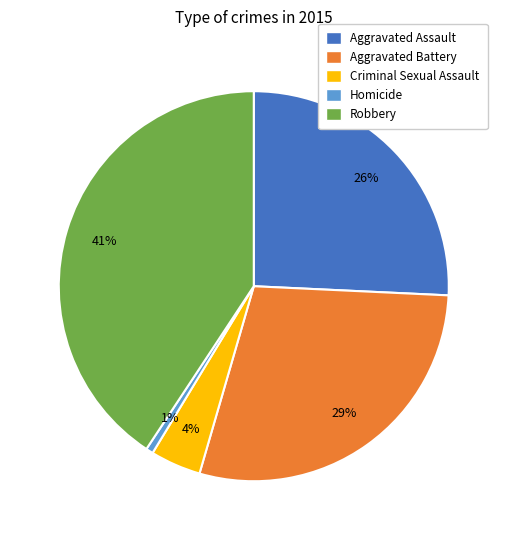

To the nearest percent, what percentage of the pie is Robbery?

41%